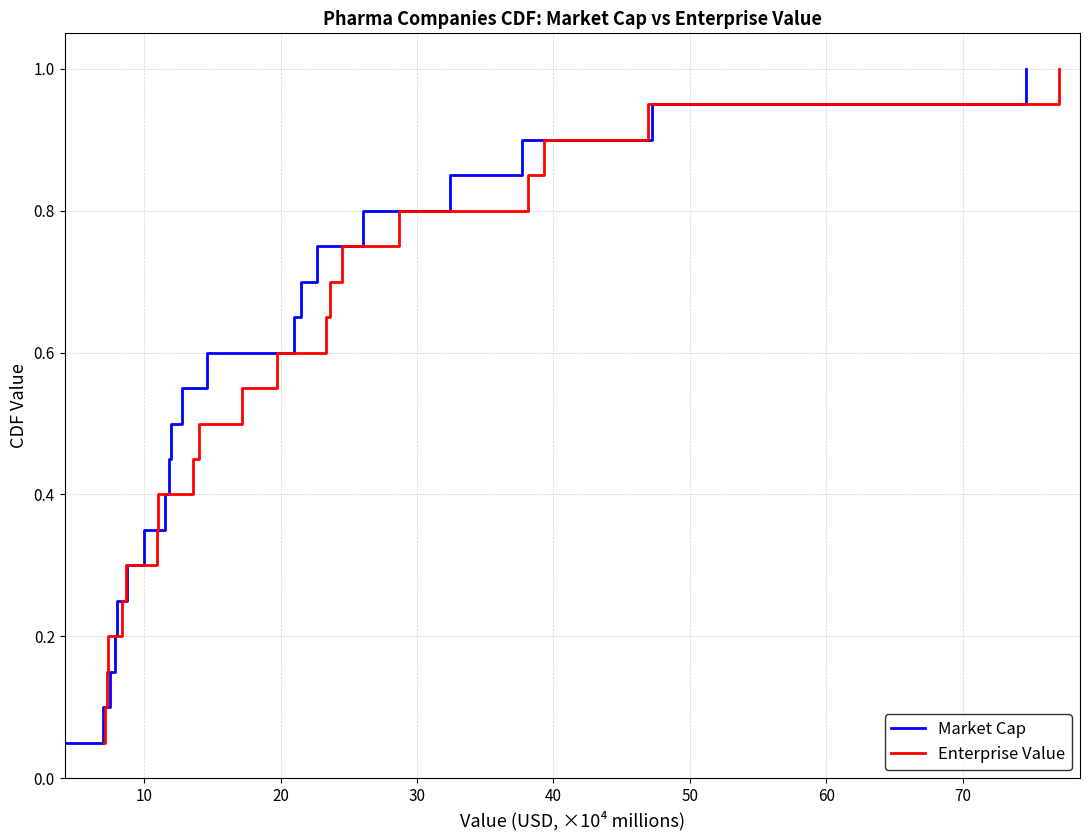

What are all the series names shown in the legend?

Market Cap, Enterprise Value